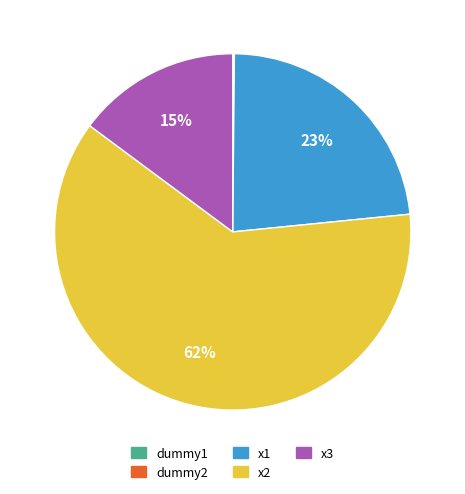

Between x1 and x3, which is larger?

x1